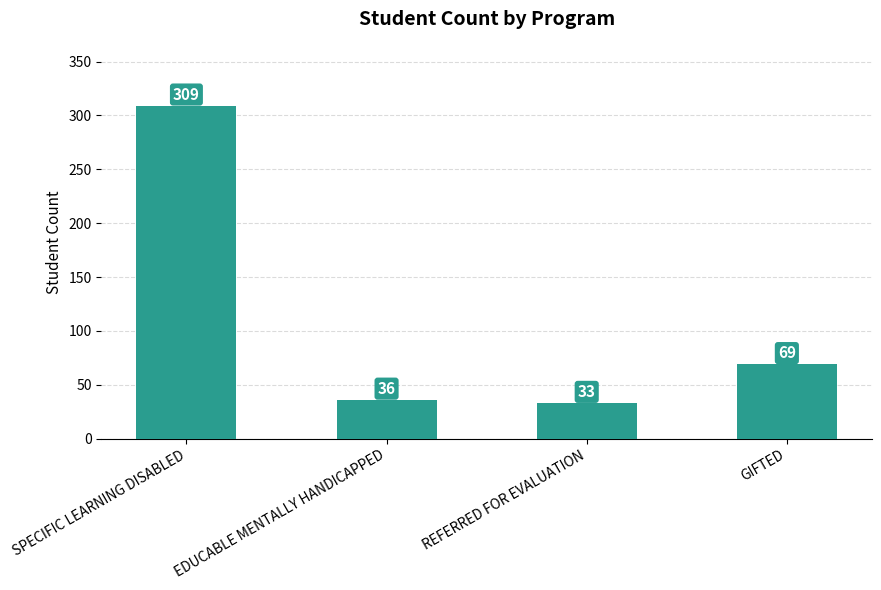

What is the smallest value displayed?

33